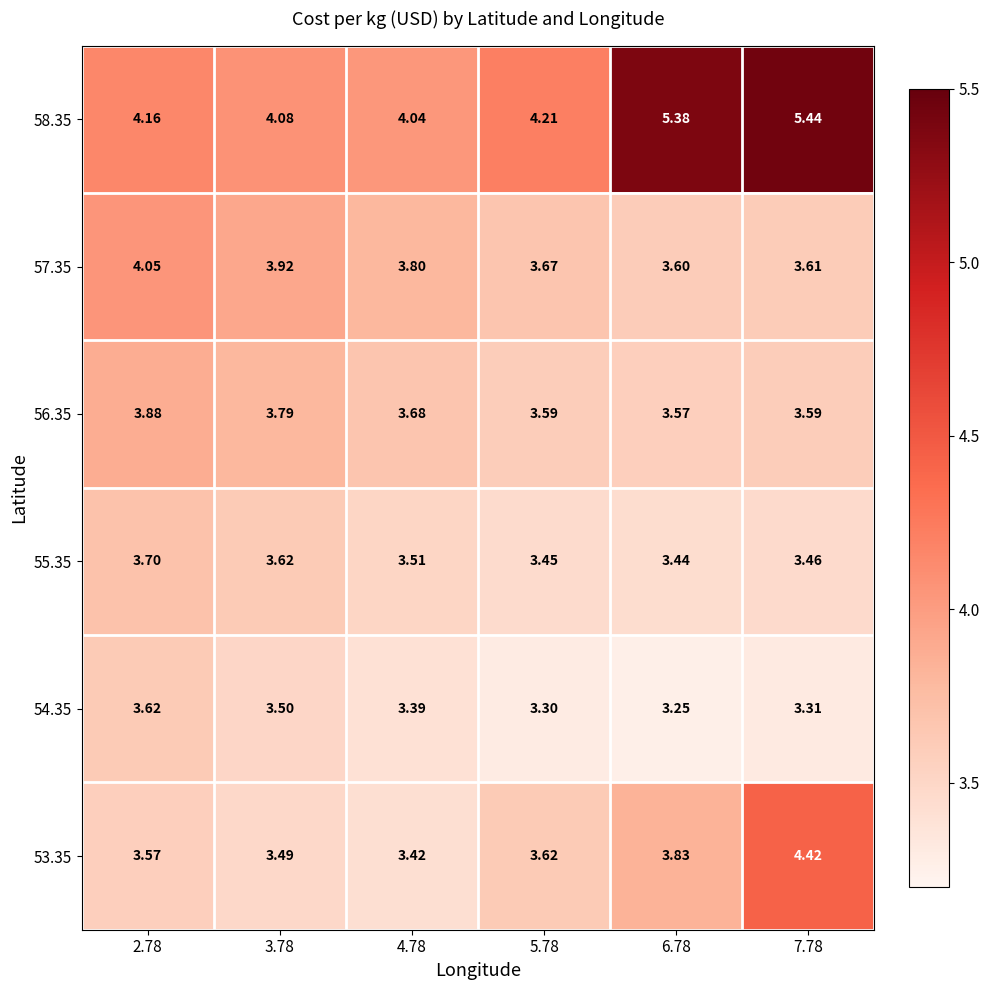

Which series has the largest total across all categories?

58.35